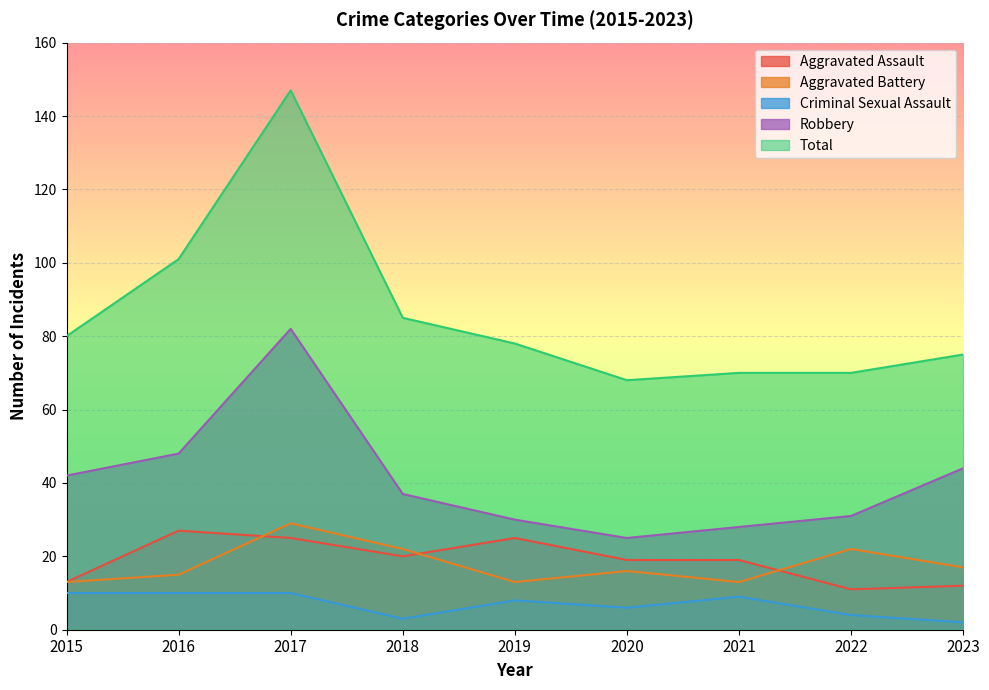

Rank the series by their maximum value, from highest to lowest.

Total, Robbery, Aggravated Battery, Aggravated Assault, Criminal Sexual Assault